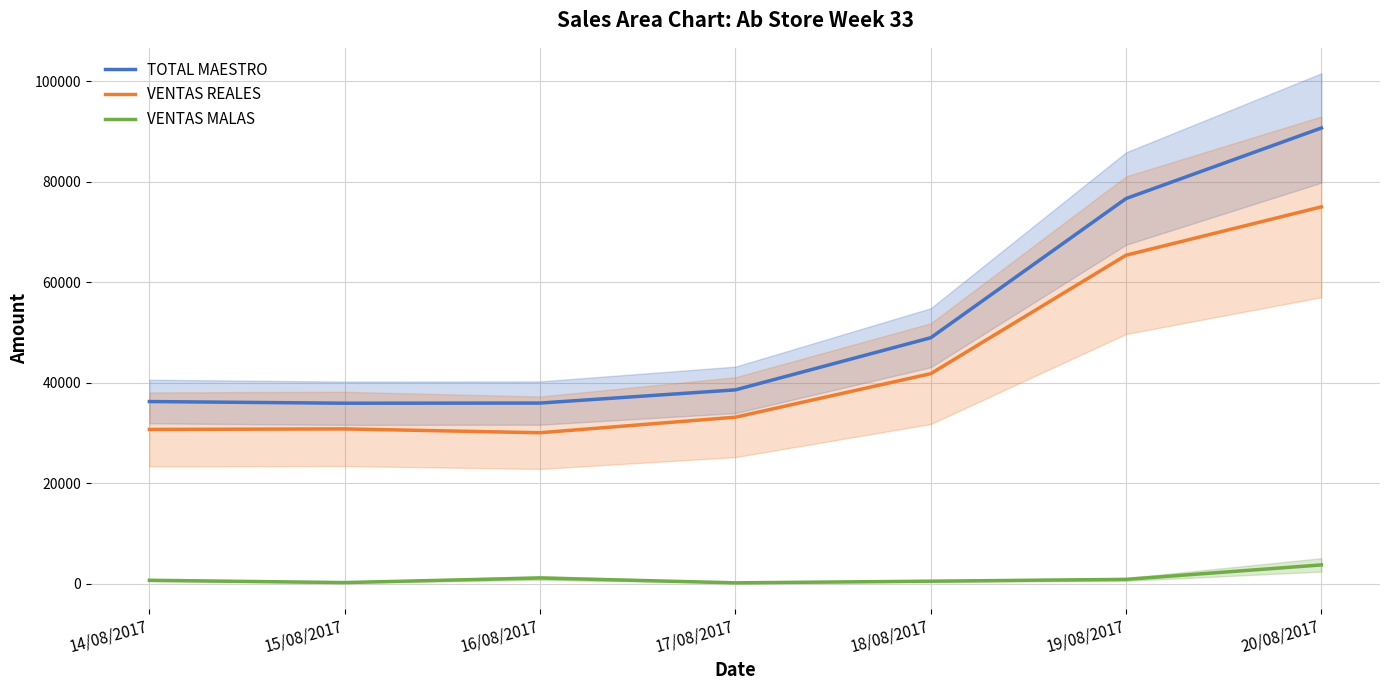

Between 14/08/2017 and 15/08/2017, which series saw the biggest shift?

VENTAS MALAS